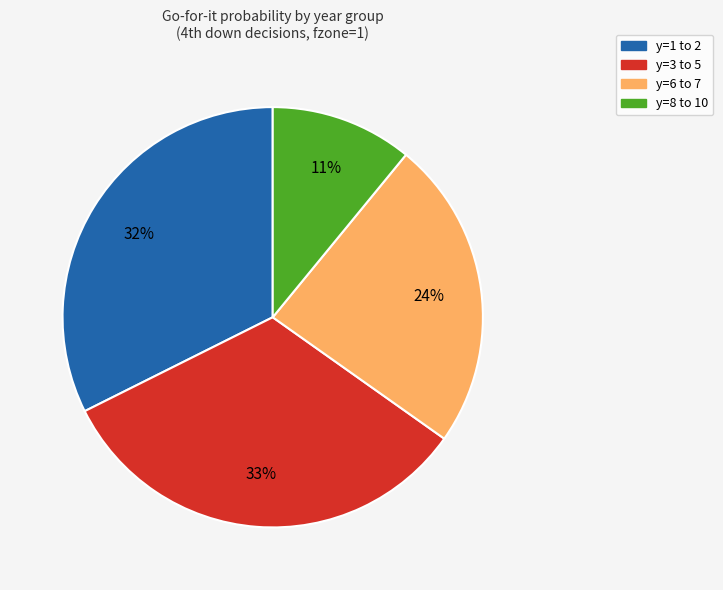

To the nearest percent, what is the average slice percentage?

25%